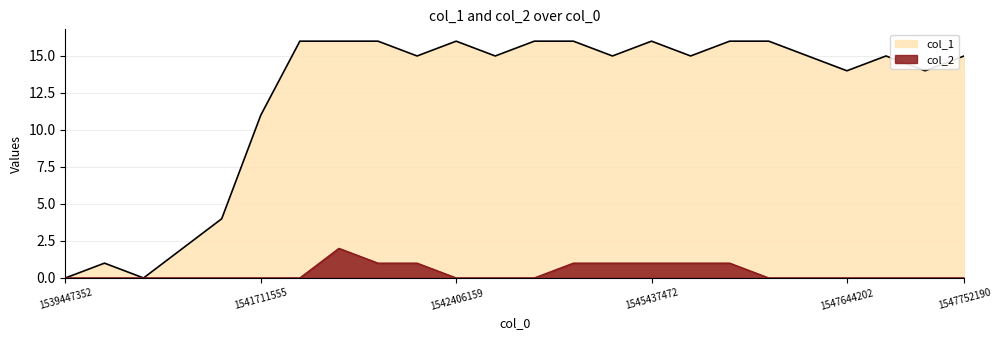

Reading right to left, list all the values displayed in this chart.

col_1: 15	14	15	14	15	16	16	15	16	15	16	16	15	16	15	16	16	16	11	4	2	0	1	0
col_2: 0	0	0	0	0	0	1	1	1	1	1	0	0	0	1	1	2	0	0	0	0	0	0	0